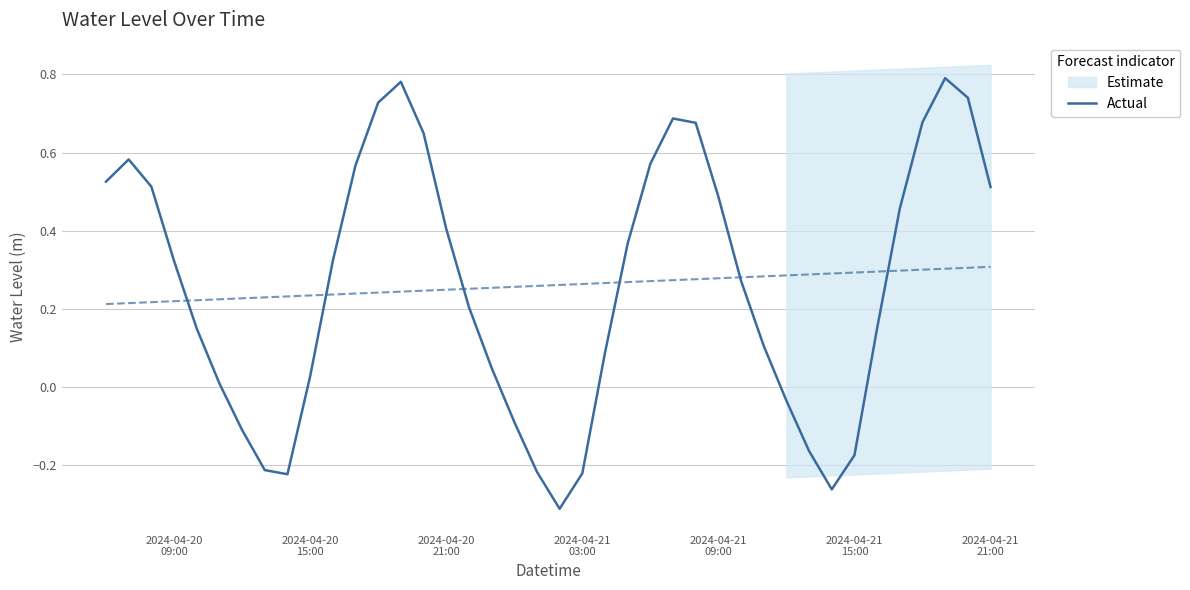

How many data points are above 0?

29